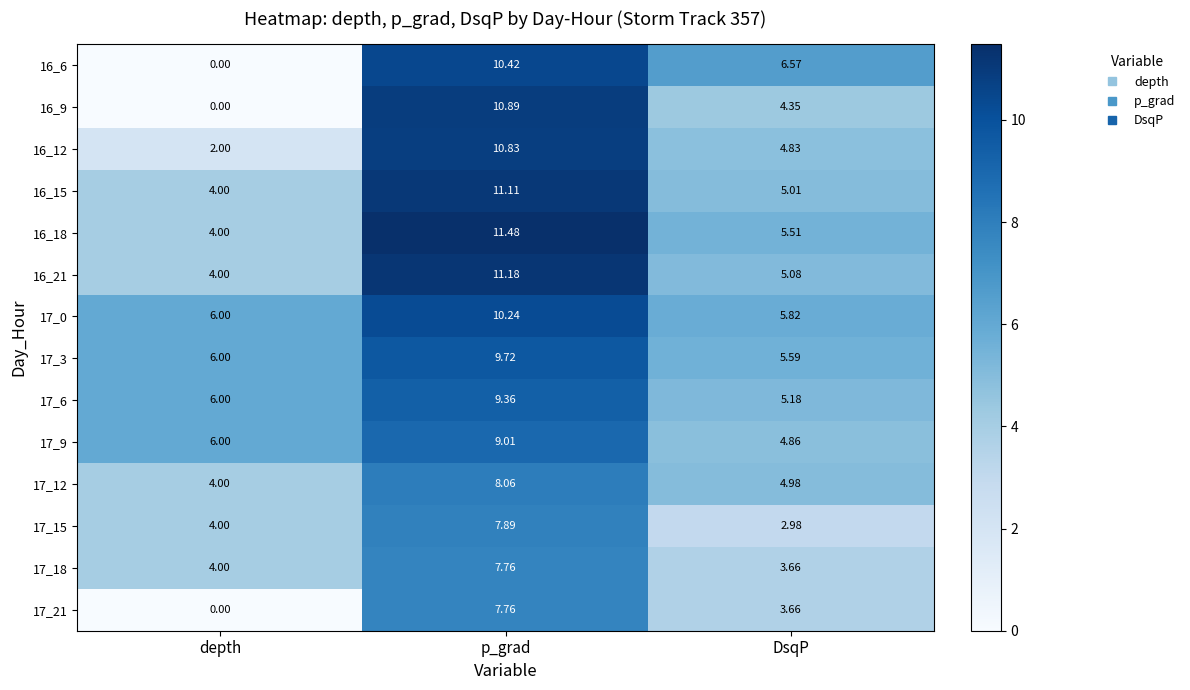

Which category has the highest value in the 17_3 series?

p_grad